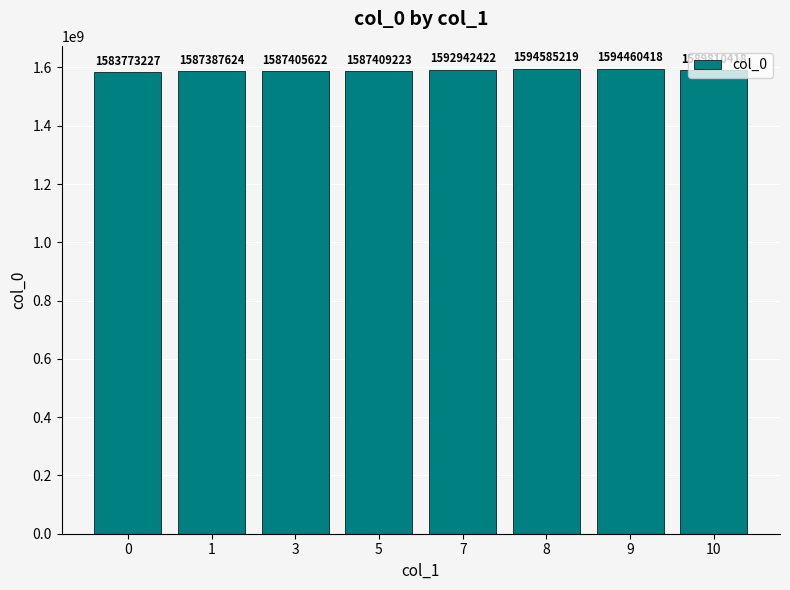

At which label does the data first exceed 1589810418?

7